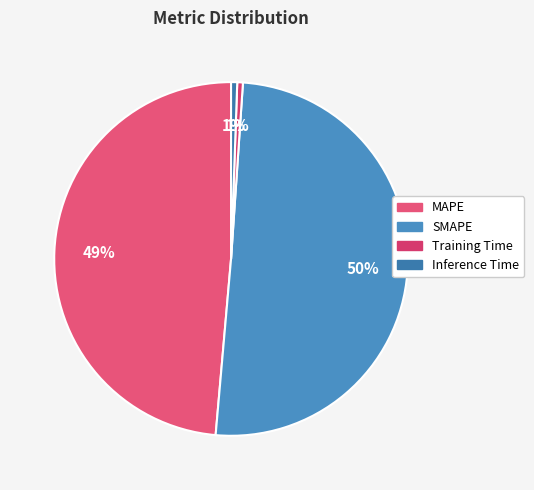

Combined, do Inference Time and SMAPE account for over 50%?

Yes